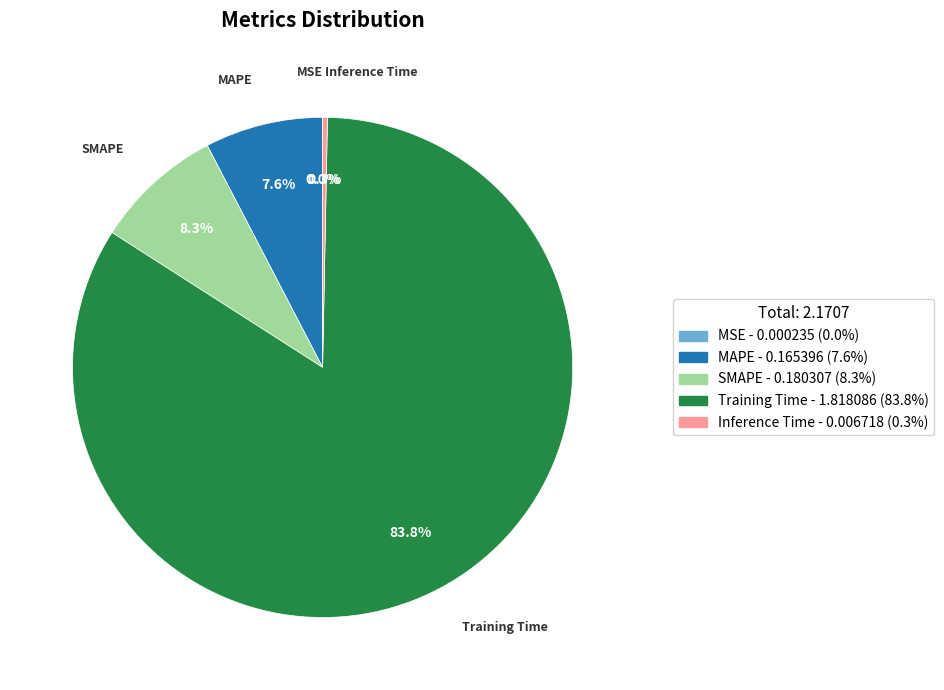

To the nearest percent, what is the difference between the largest and smallest slice percentages?

84%